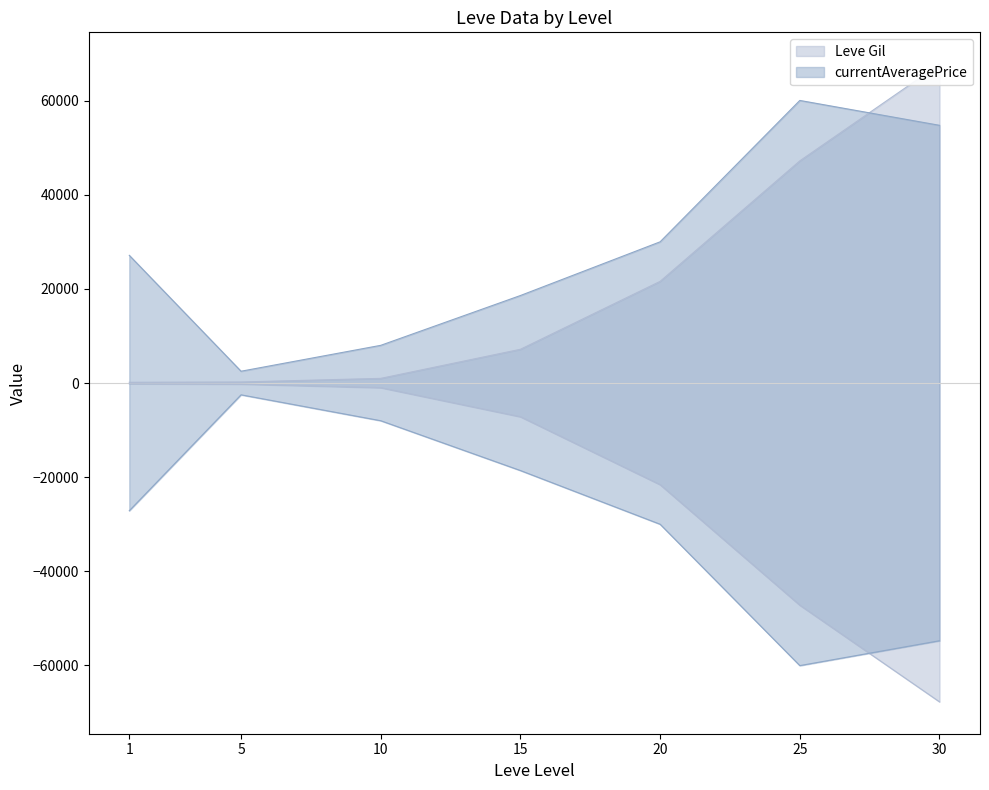

What is the value of the currentAveragePrice point at the 1st from the left?

27128